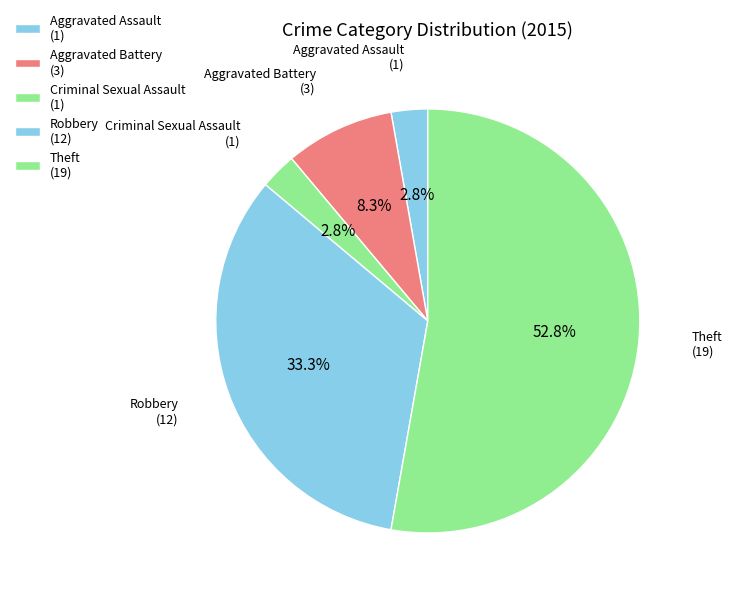

Which category has the smallest portion of the pie?

Aggravated Assault